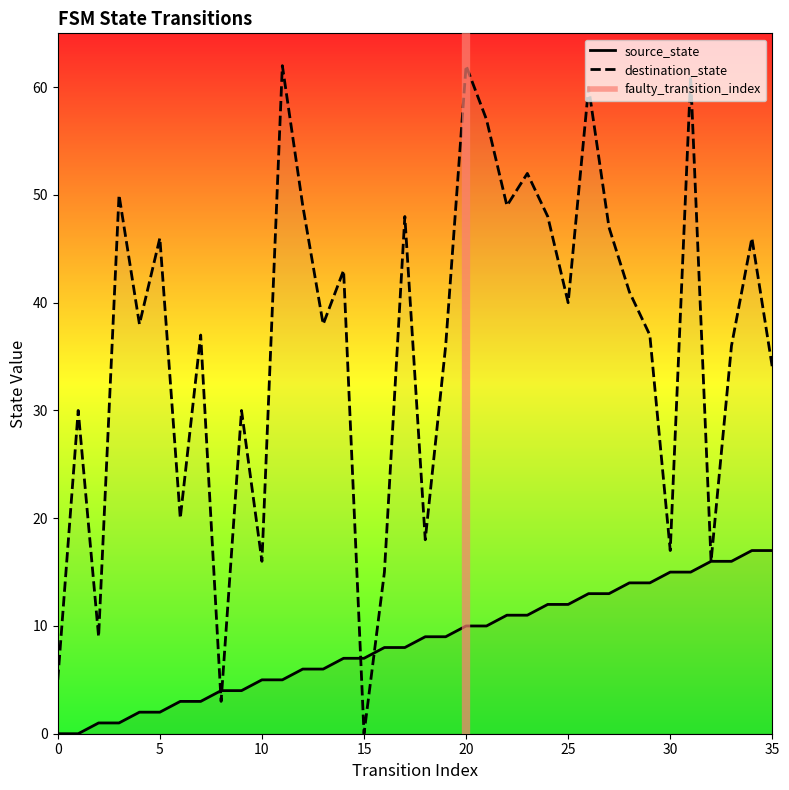

How many categories are shown in the chart?

36